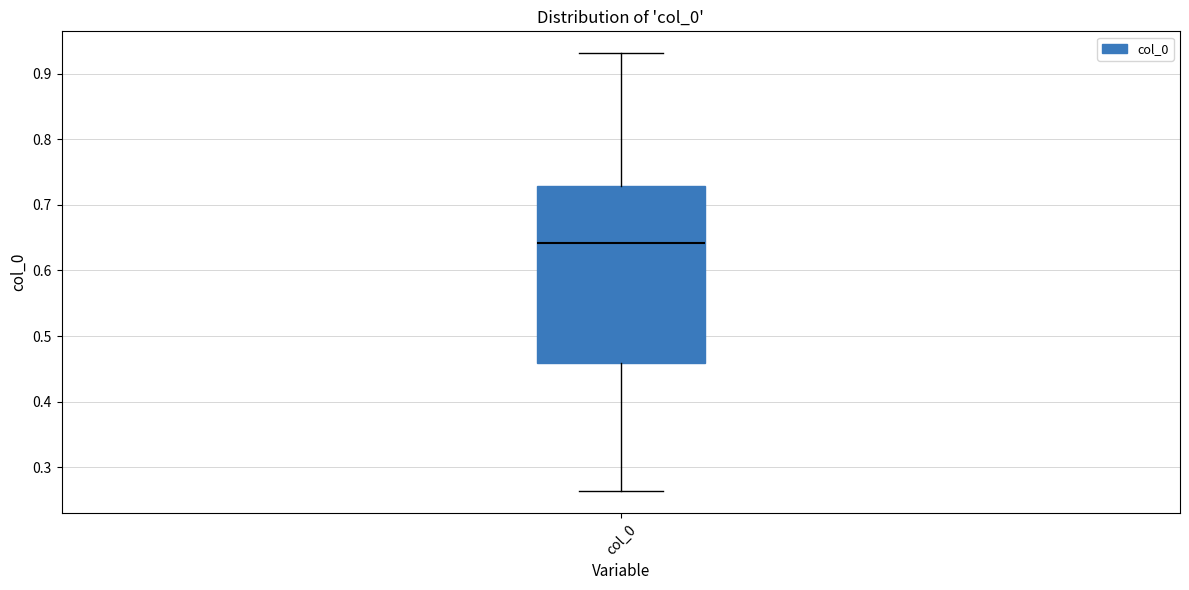

Read this box plot against the y-axis: the position of the median line, the range covered by the box, and the ends of both whiskers. The values are not printed on the chart, so give them approximately, as read against the axis.

median 0.64, box 0.46 to 0.73, whiskers 0.26 to 0.93